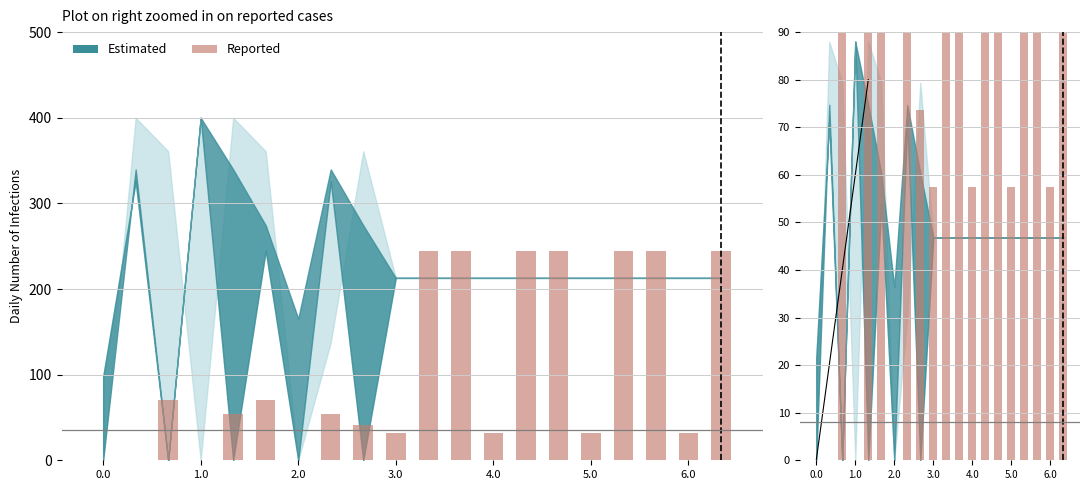

Does the chart contain stacked bars?

No